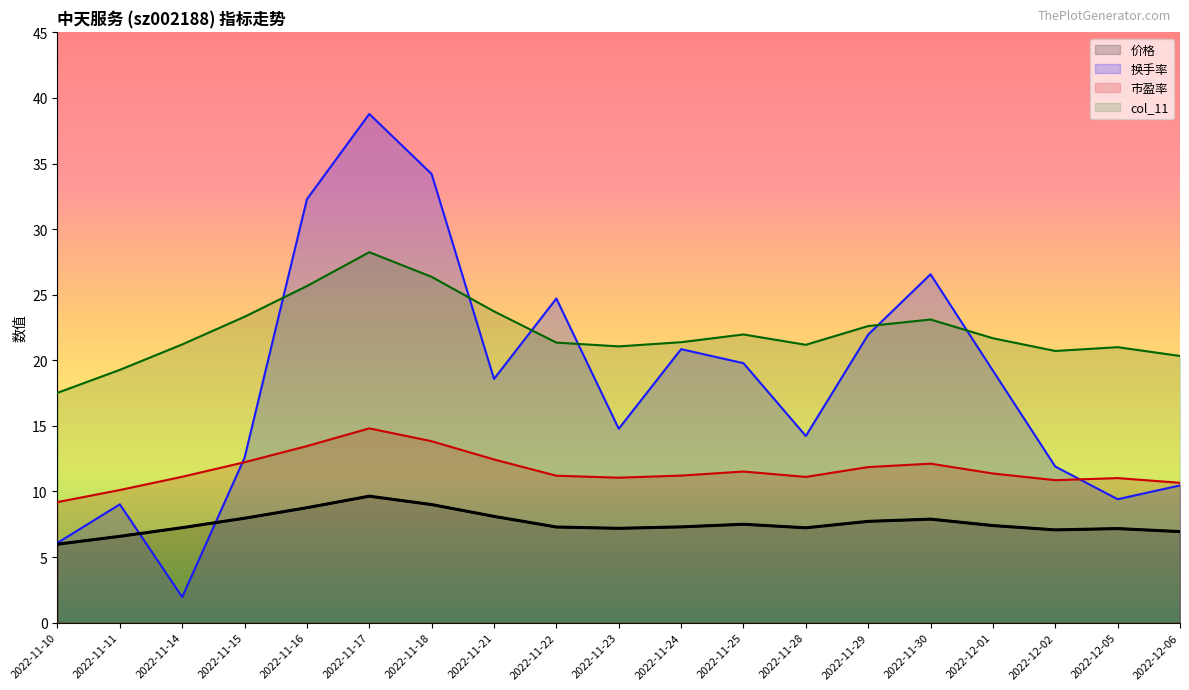

Which category has the highest value across all series?

2022-11-17